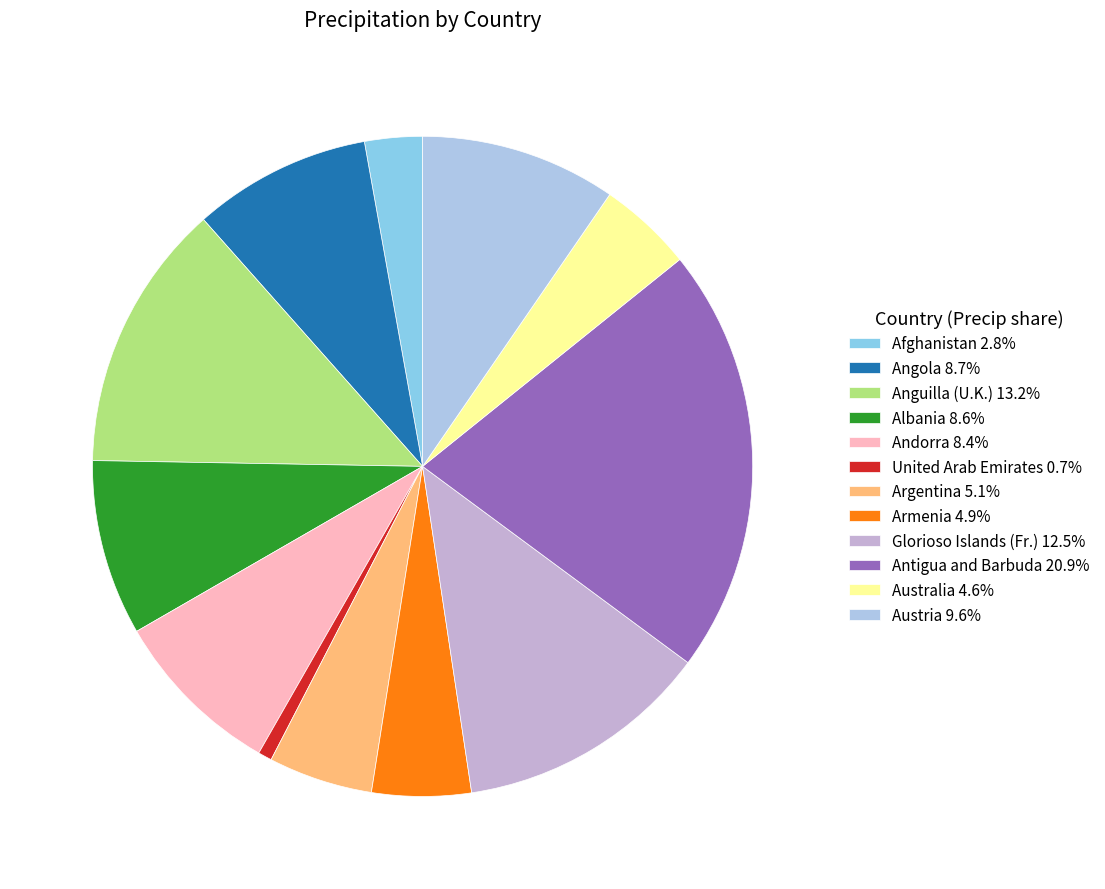

Combined, do Anguilla (U.K.) and Antigua and Barbuda account for over 50%?

No